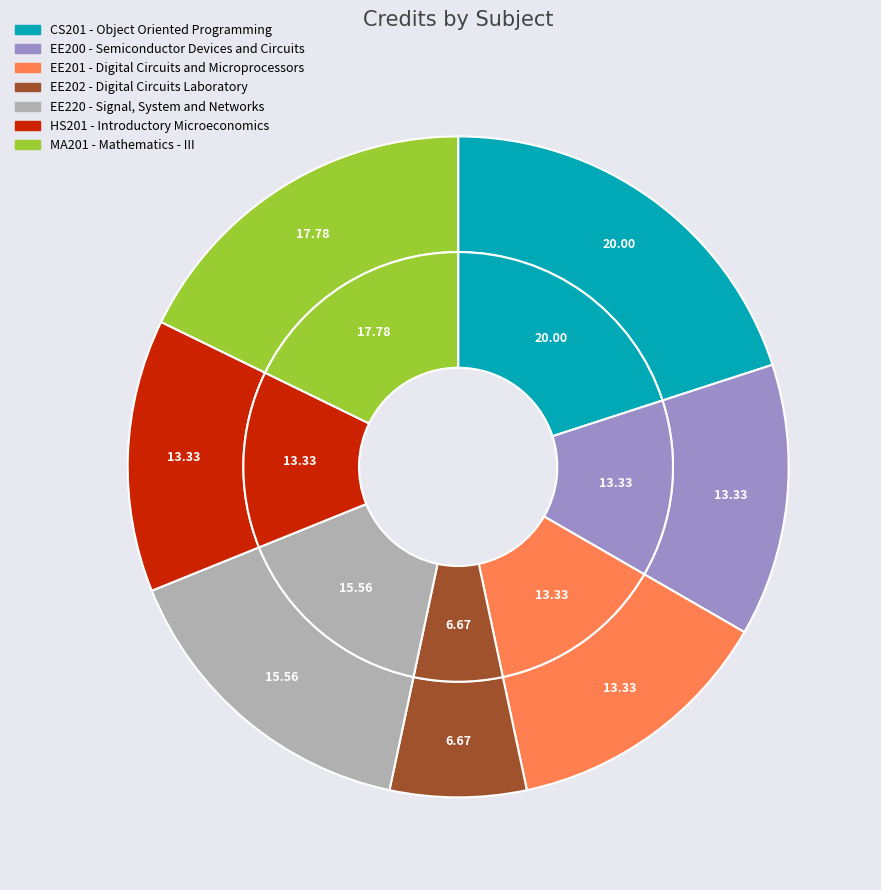

To the nearest percent, what is the combined percentage of EE200 and HS201?

27%